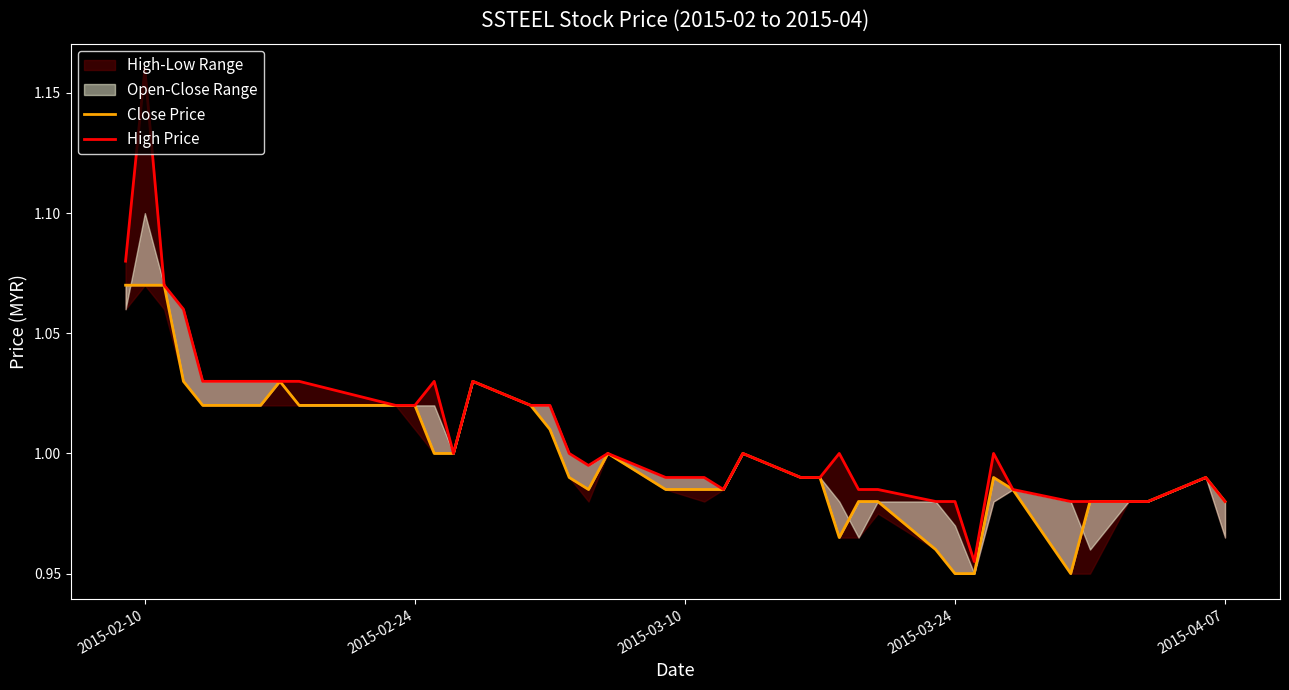

How many interior local peaks does the High Price series have?

8